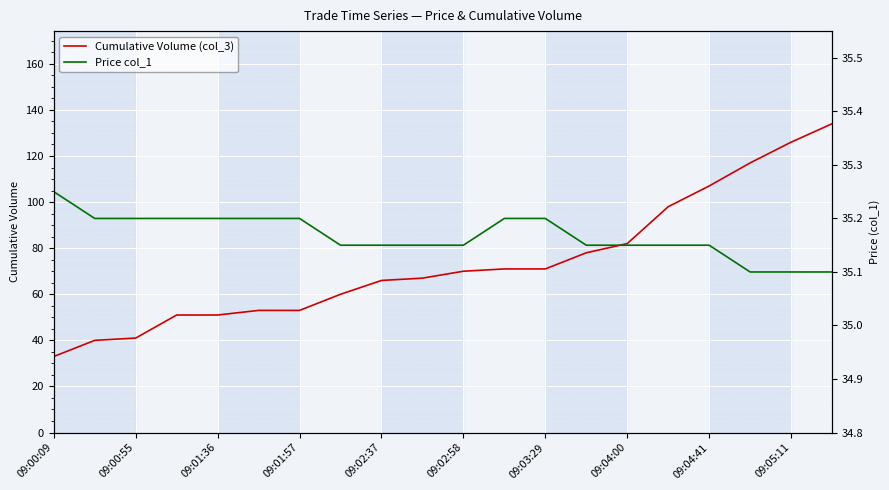

True or false: Cumulative Volume (col_3) and Price col_1 intersect in this chart.

True